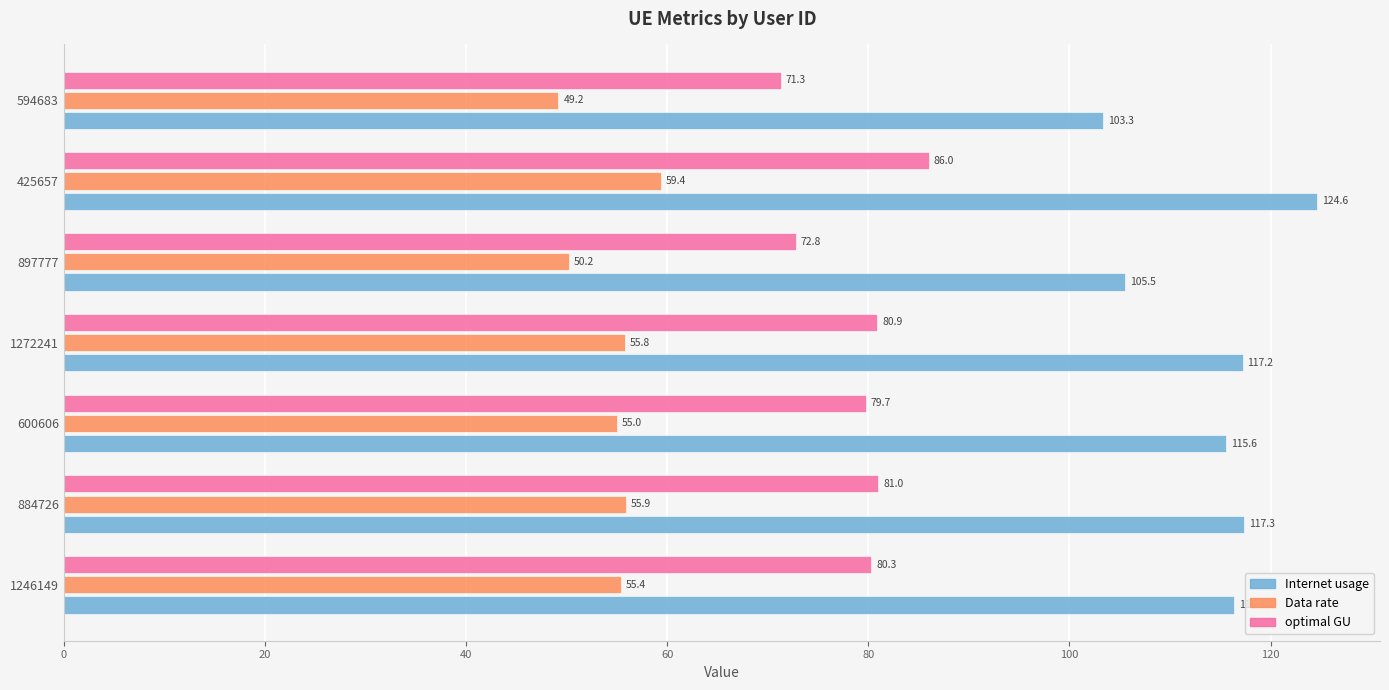

The Internet usage series shows 189.4 at 897777. True or false?

False